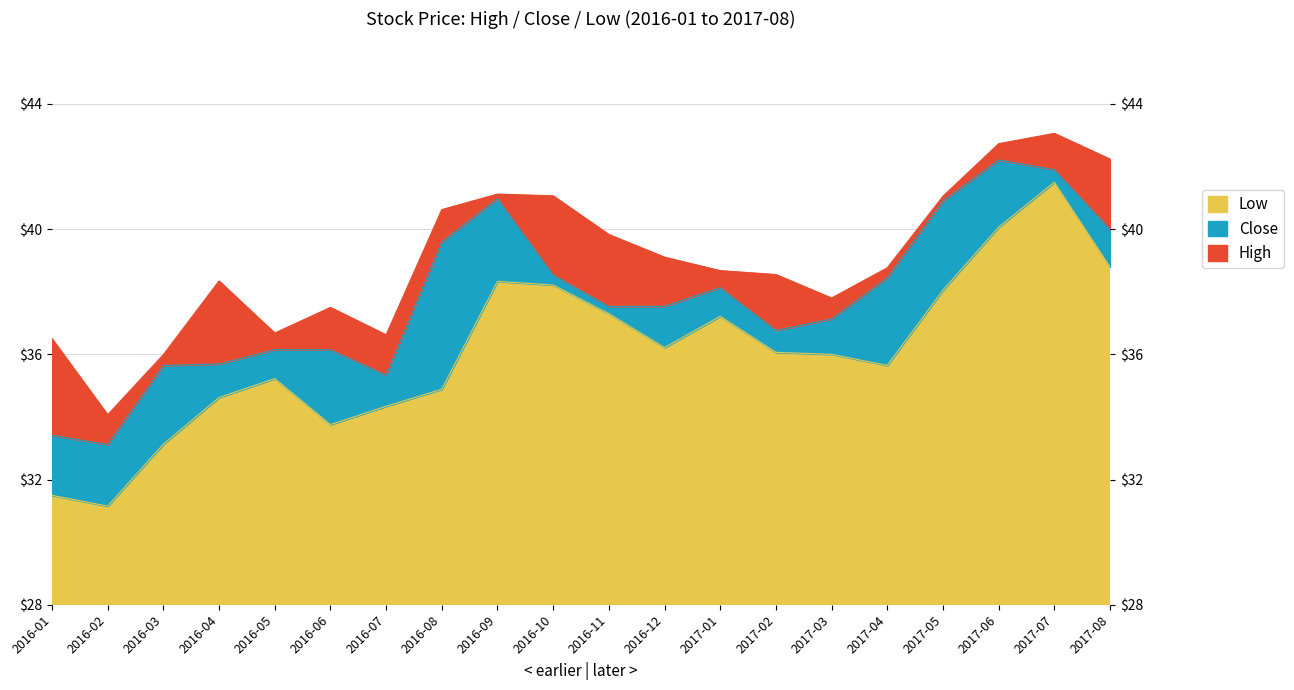

What is the minimum value shown in the chart?

31.1